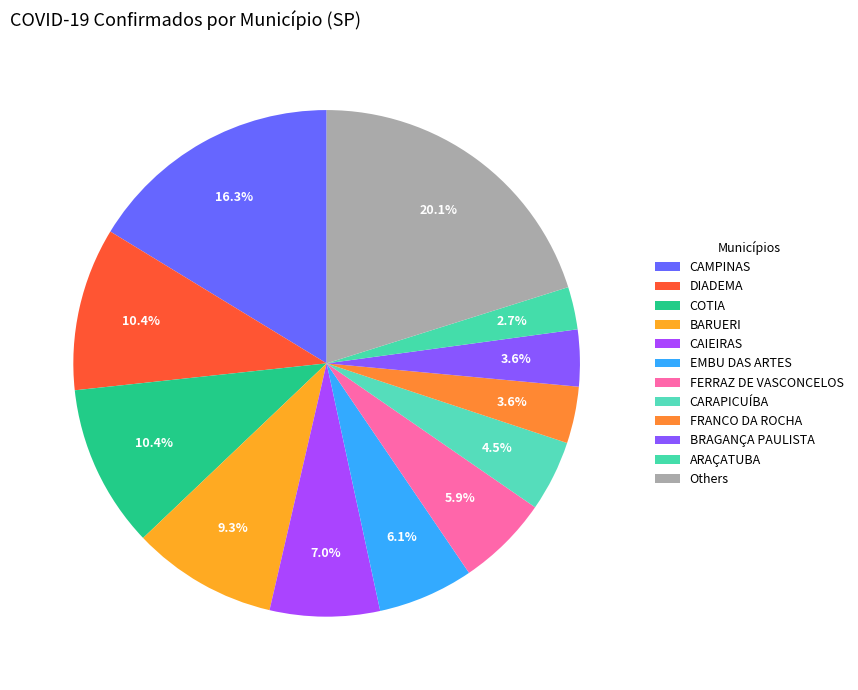

Which category has the smallest portion of the pie?

ARAÇATUBA